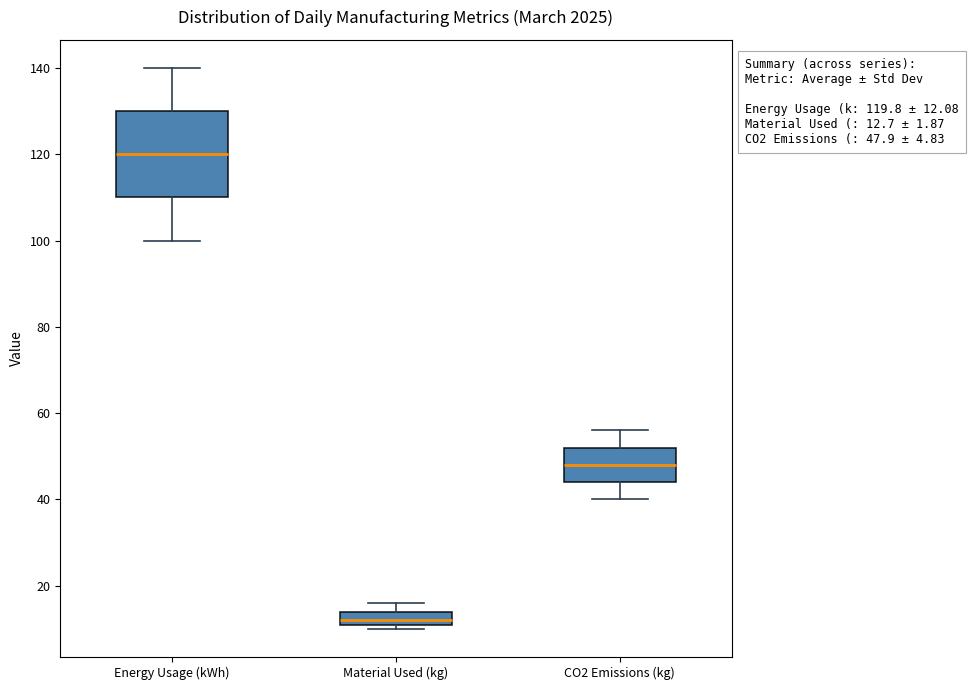

Which box is the tallest, from its lower edge to its upper edge?

Energy Usage (kWh)